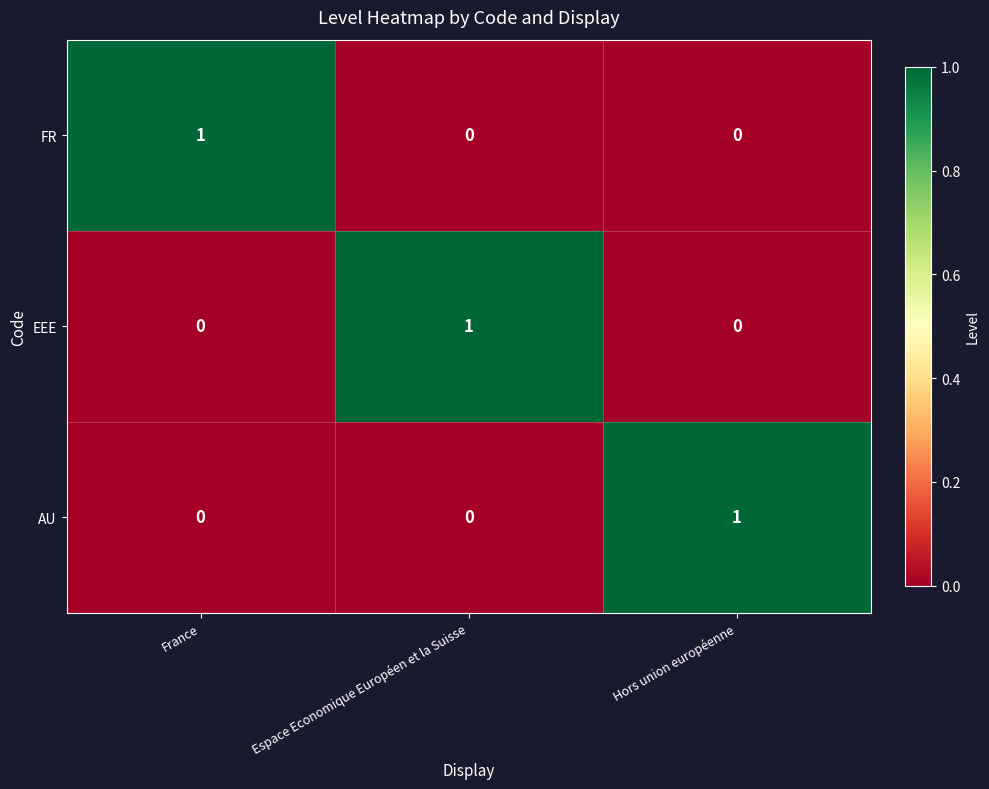

The value of FR at Hors union européenne is 0. True or false?

True